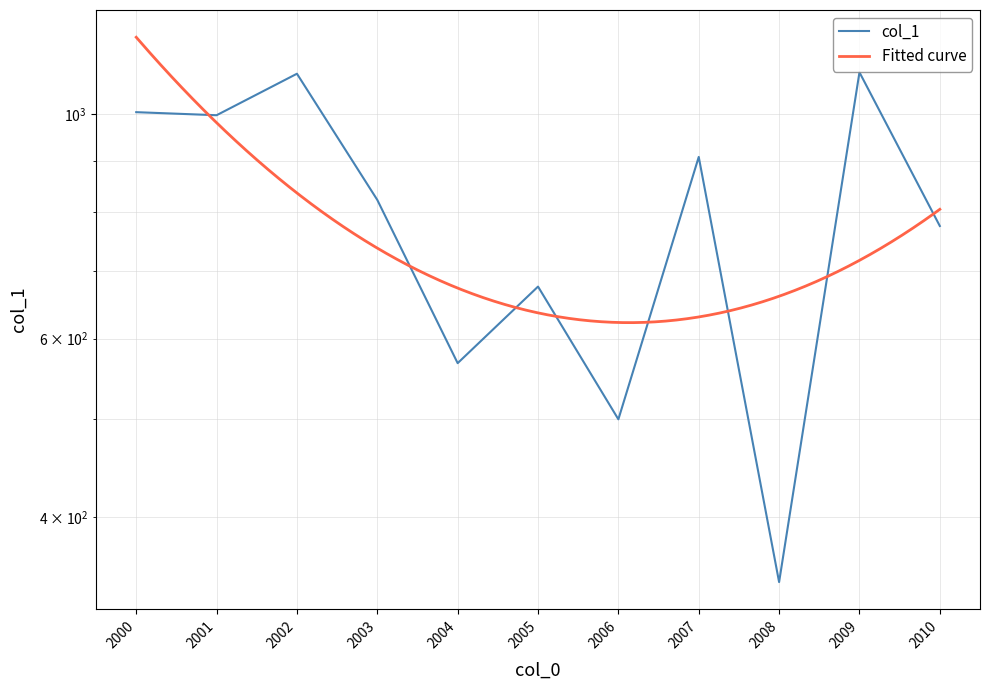

Between 2009 and 2010, which is larger?

2009